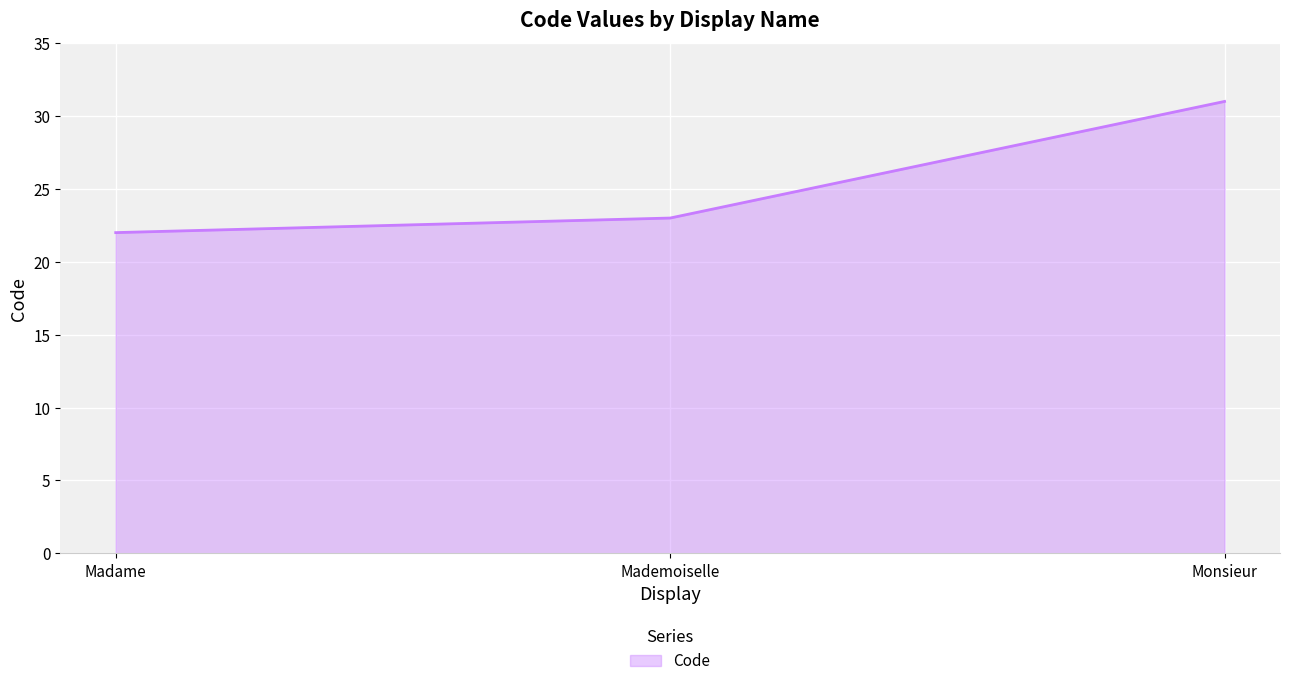

List the labels in order of value, largest first.

Monsieur, Mademoiselle, Madame